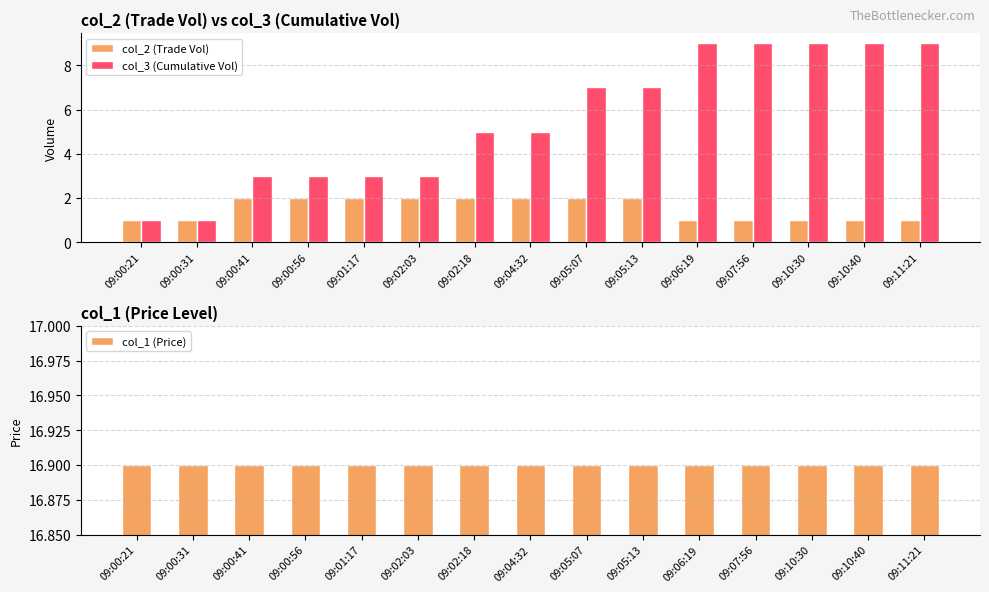

Which category has the highest value in the col_3 (Cumulative Vol) series?

09:06:19